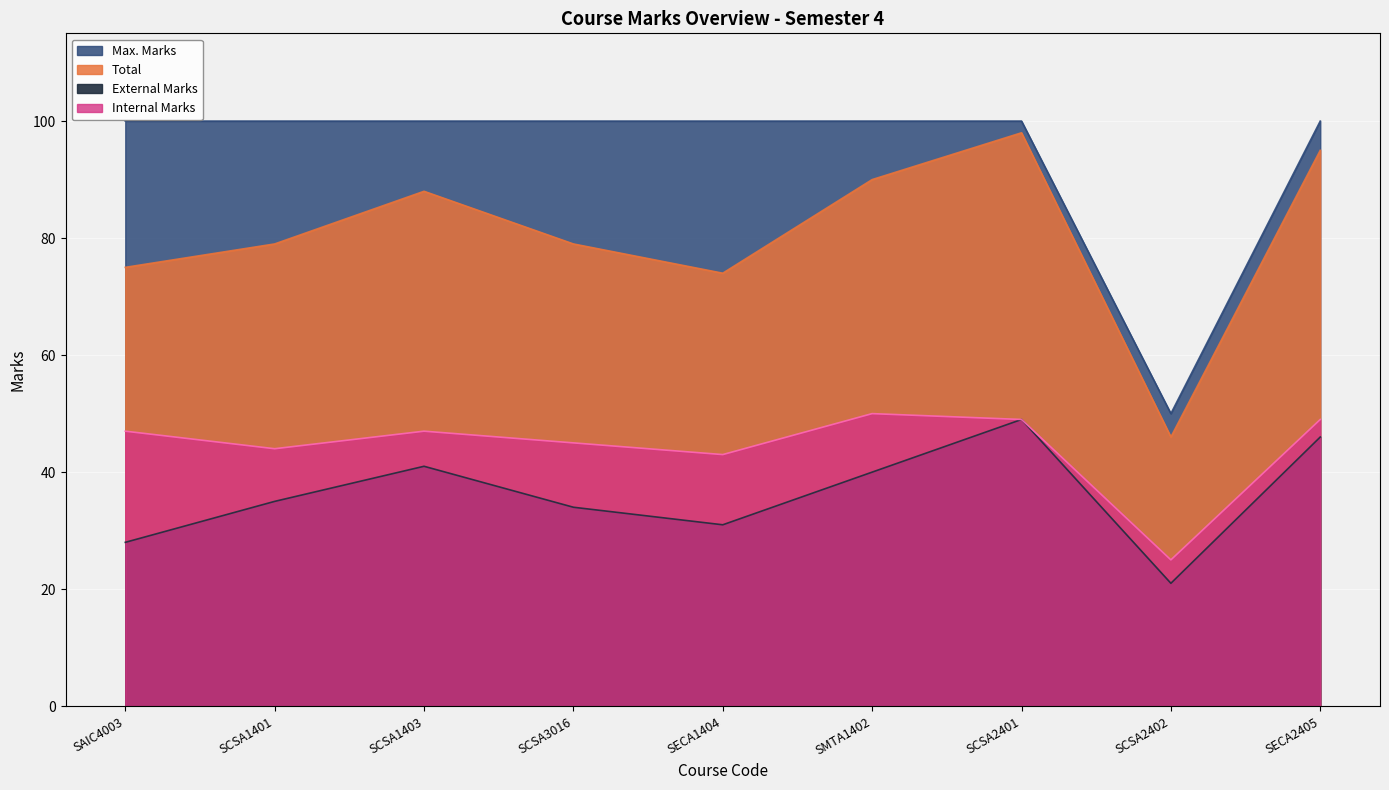

How many series are shown in this chart?

4